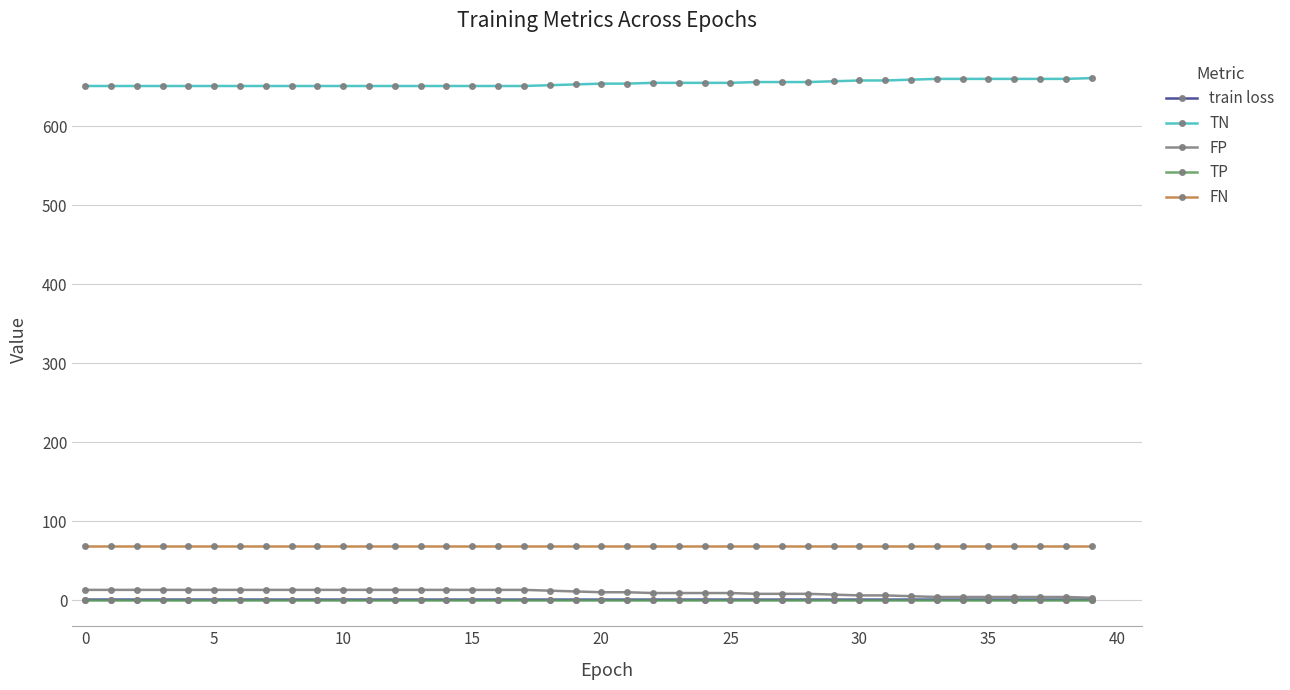

At how many categories does at least one series exceed 136?

40